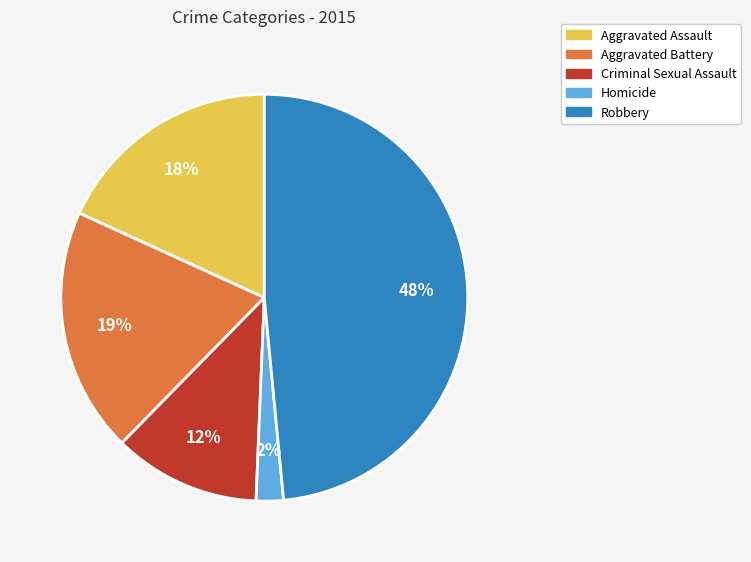

Which slice is the smallest?

Homicide